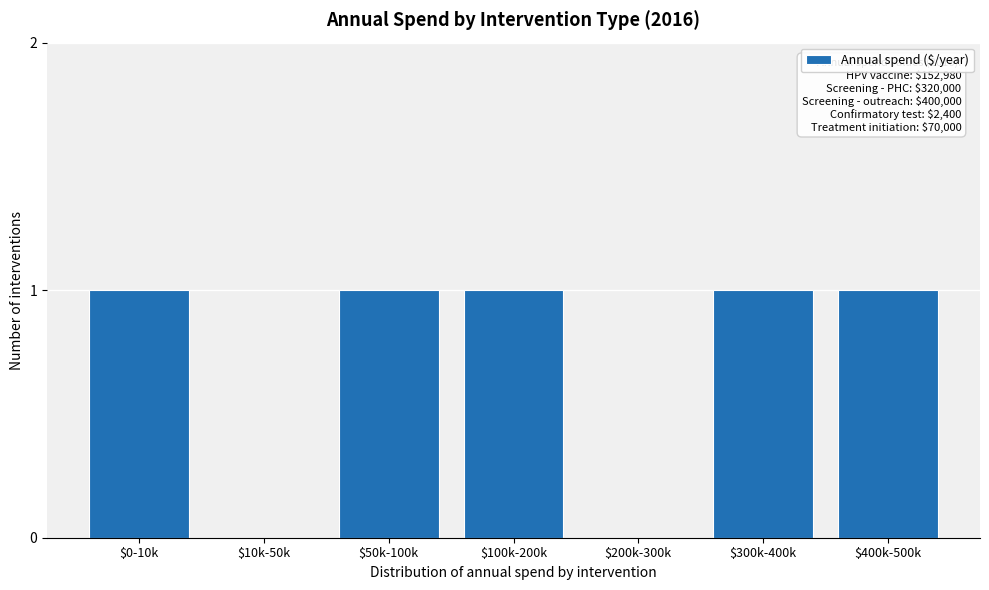

What is the sum of all values?

5